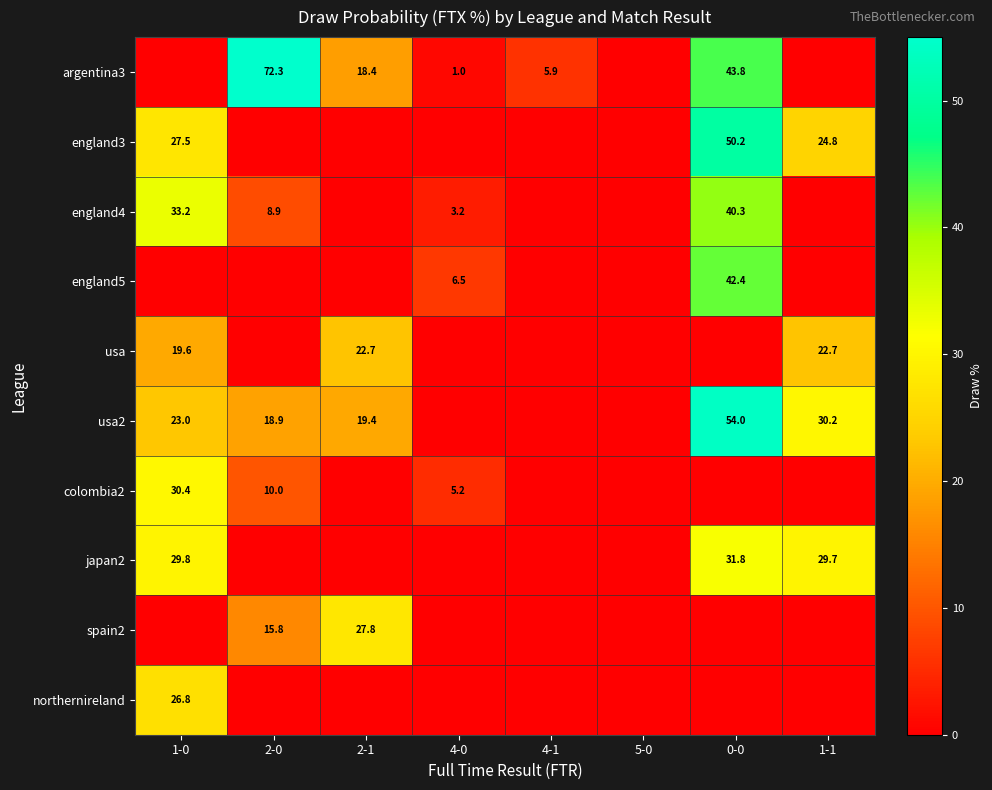

The value of usa2 at 1-0 is 23.0. True or false?

True